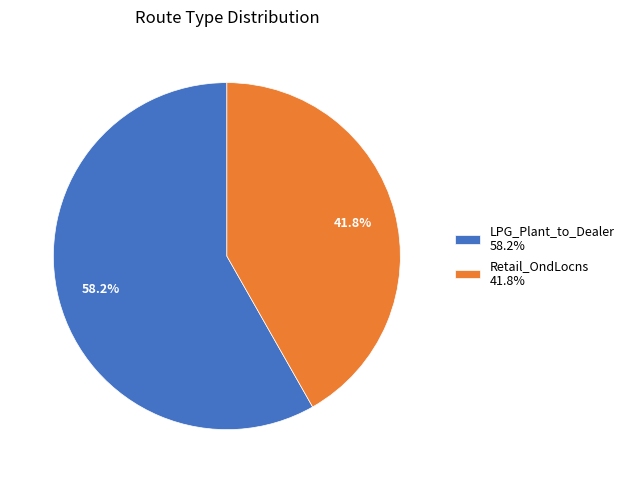

Combined, what portion of the pie is Retail_OndLocns 41.8% and LPG_Plant_to_Dealer 58.2%?

100.0%